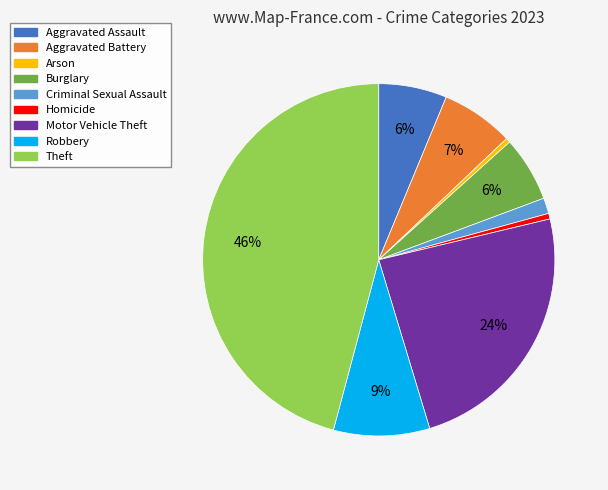

Count the number of slices in the pie.

9